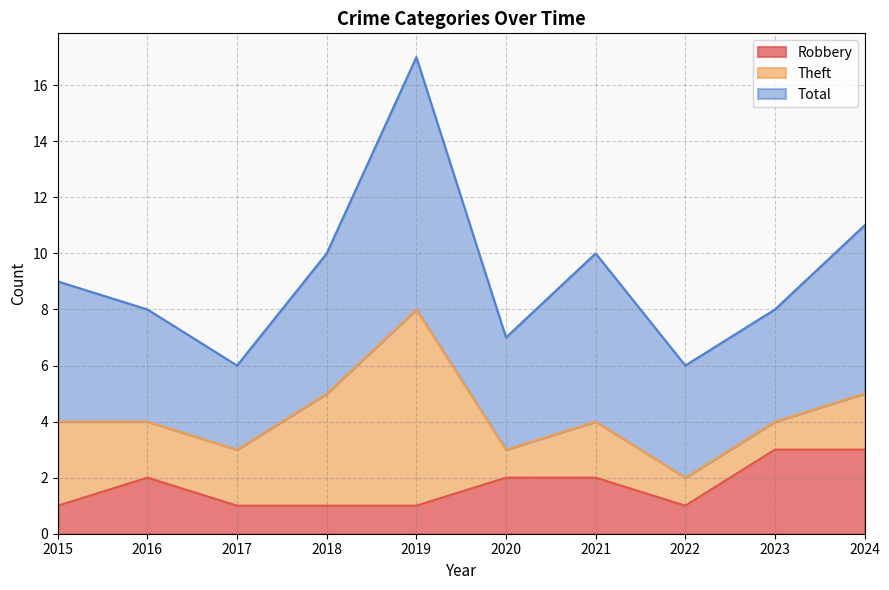

Which label corresponds to the largest value in the chart?

2019